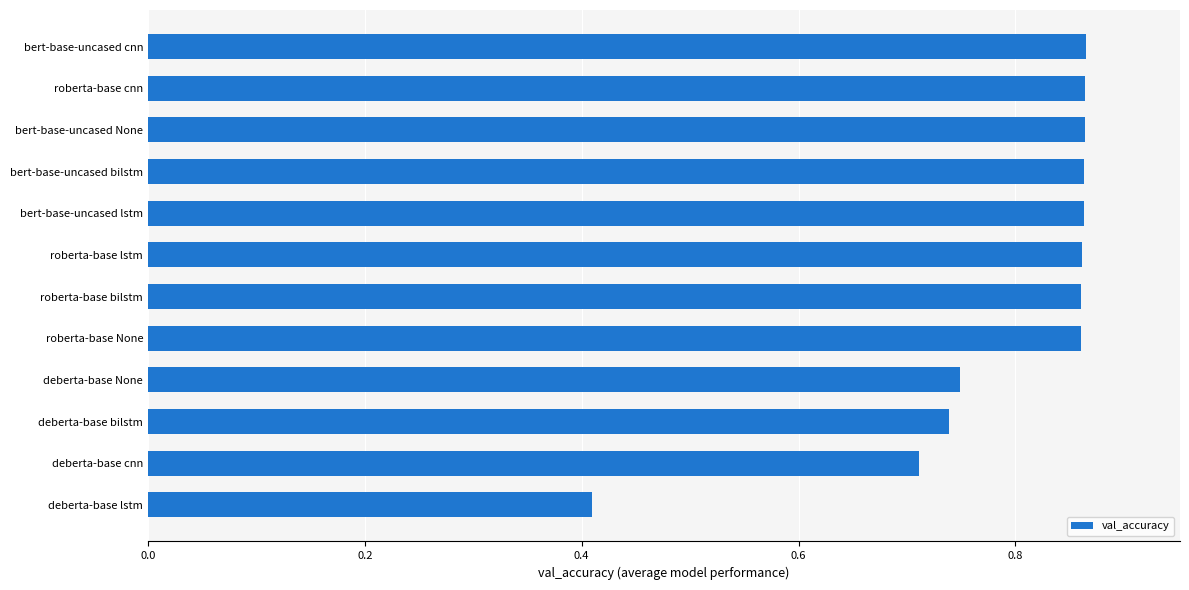

The value at deberta-base bilstm is 1.0. True or false?

False